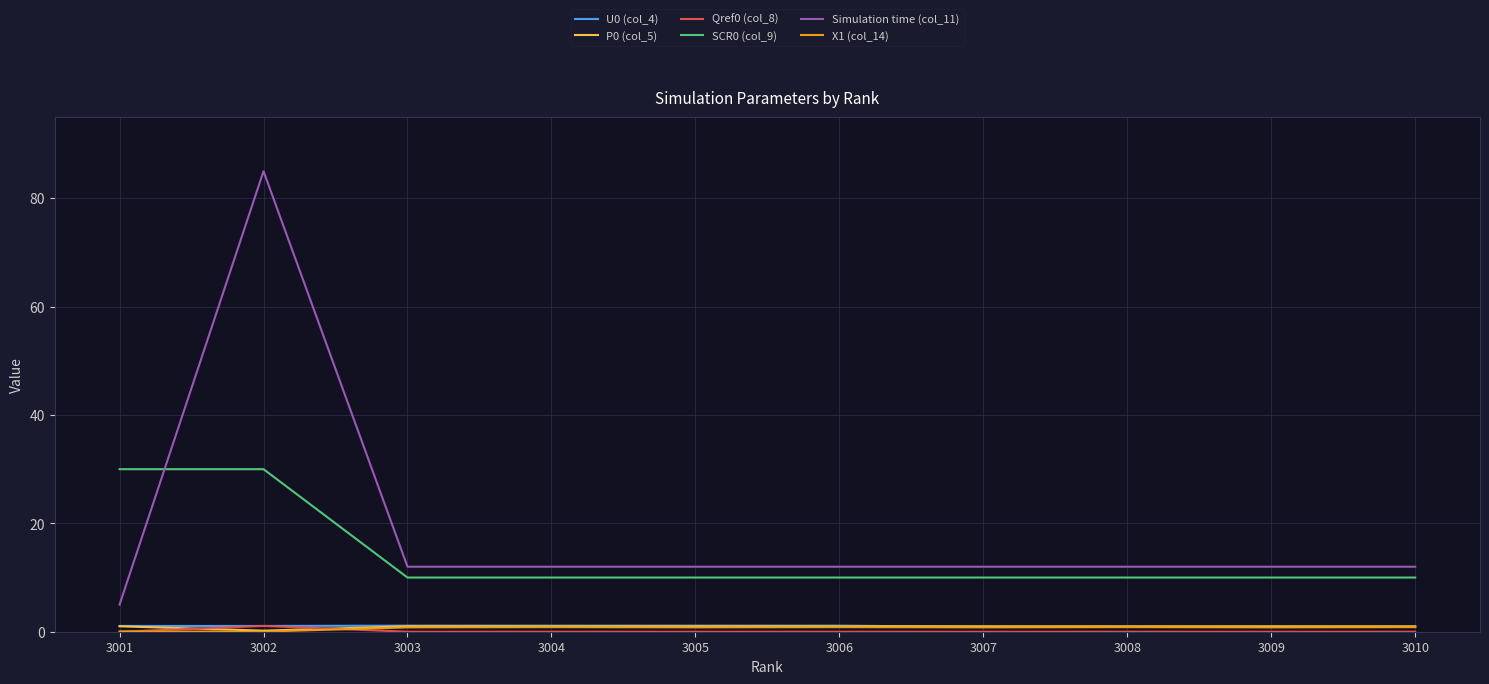

What is the maximum value shown in the chart?

85.0